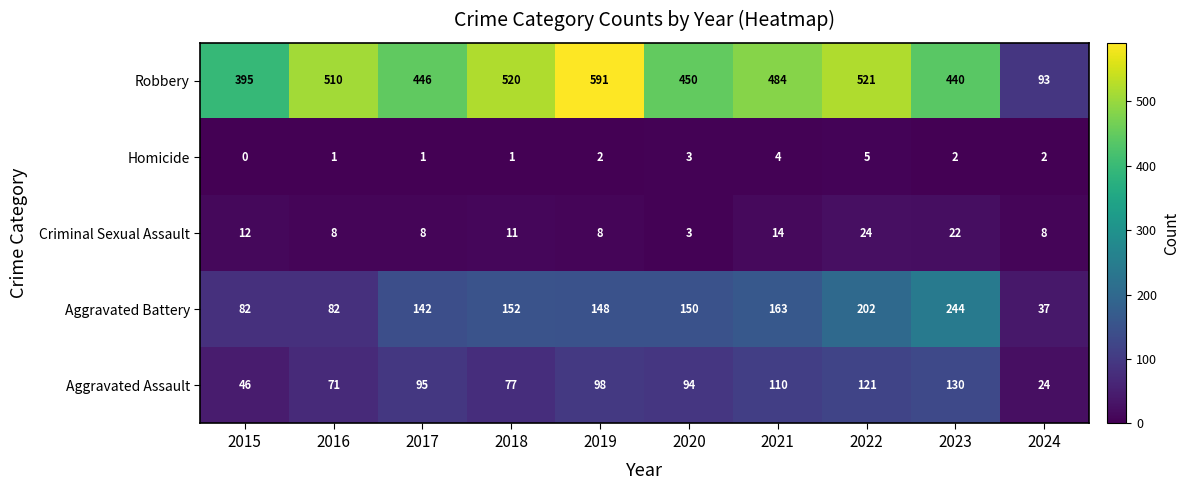

At 2024, list the series in order from largest to smallest.

Robbery, Aggravated Battery, Aggravated Assault, Criminal Sexual Assault, Homicide